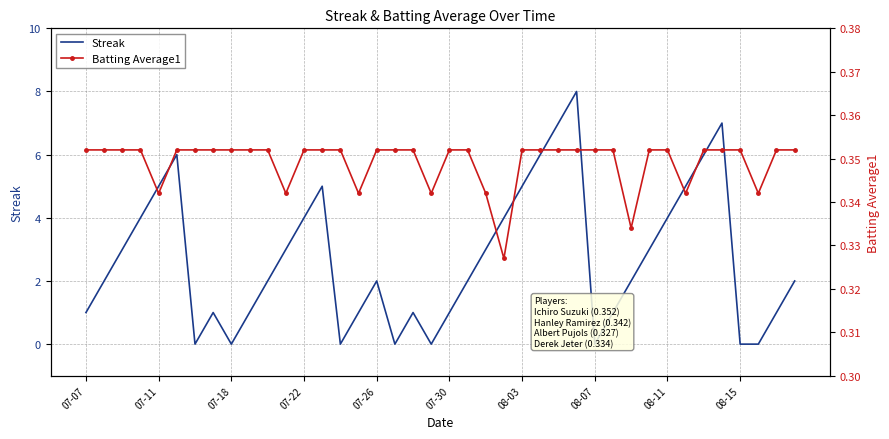

Which series has the largest total across all categories?

Streak